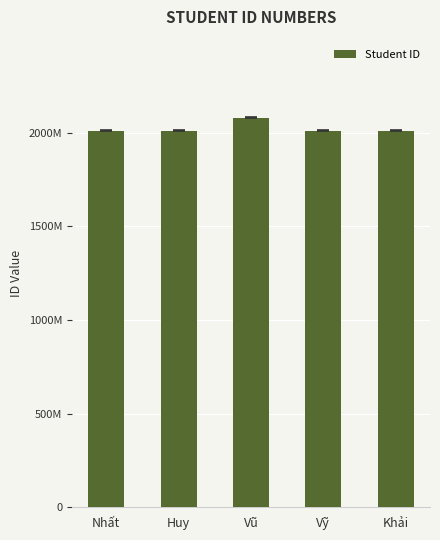

Is it true that the value at Khải is 1212838526?

False